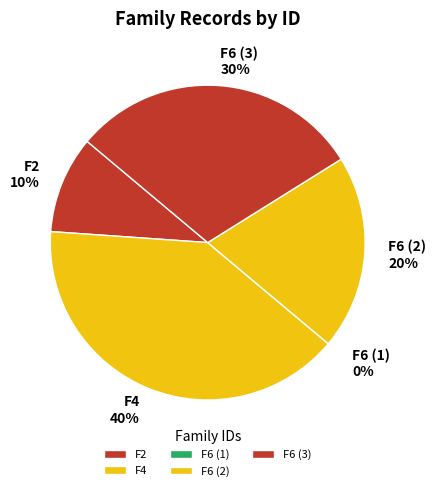

What percentage is the F6 (2) slice, to the nearest percent?

20%